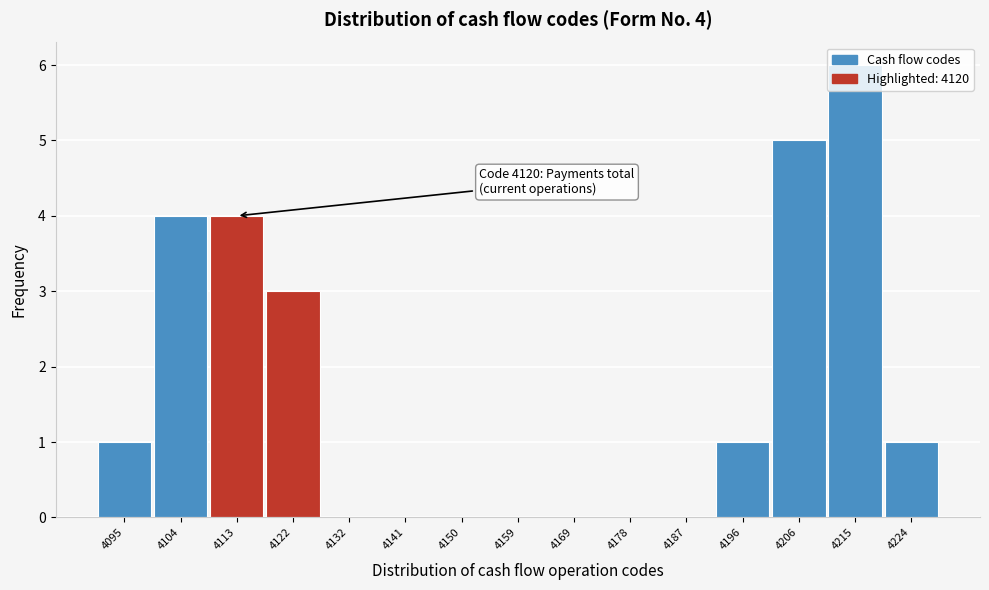

What is the sum of the values at 4095 and 4215?

7